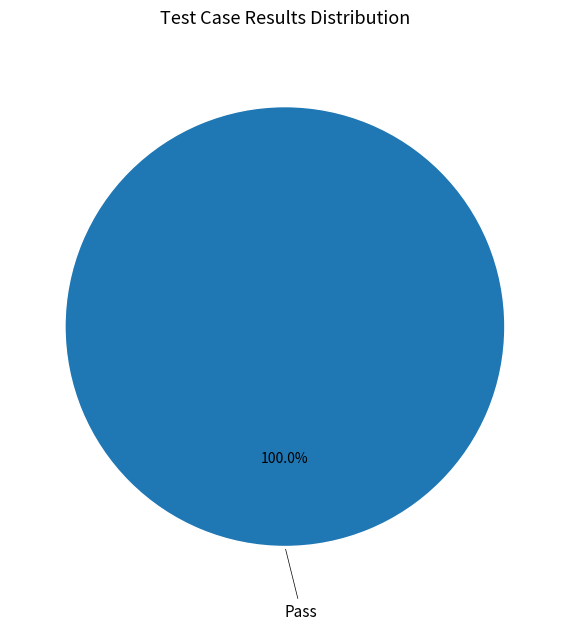

Which slice represents more than half of the pie?

Pass